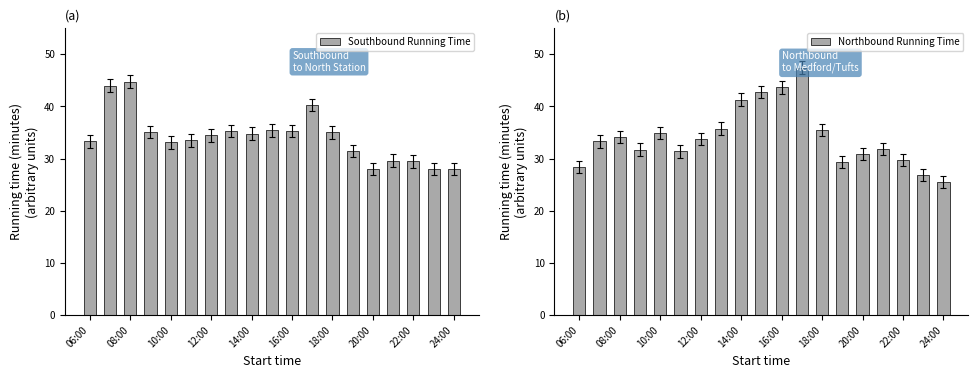

What is the lowest value of the Southbound Running Time series?

28.0